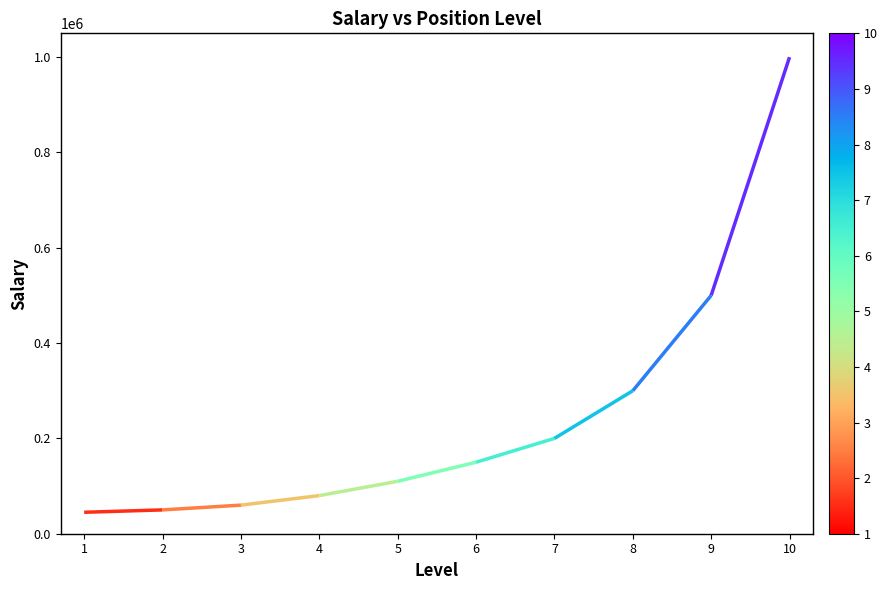

What is the difference between the values at 5 and 4?

30000